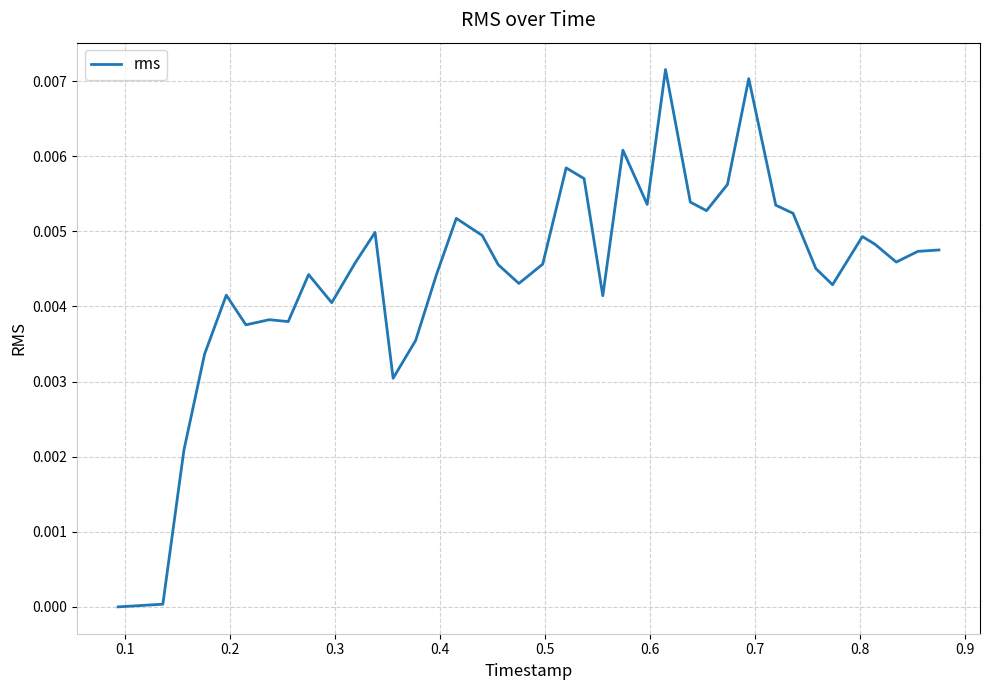

How many points are lower than both their immediate neighbors (excluding endpoints)?

10